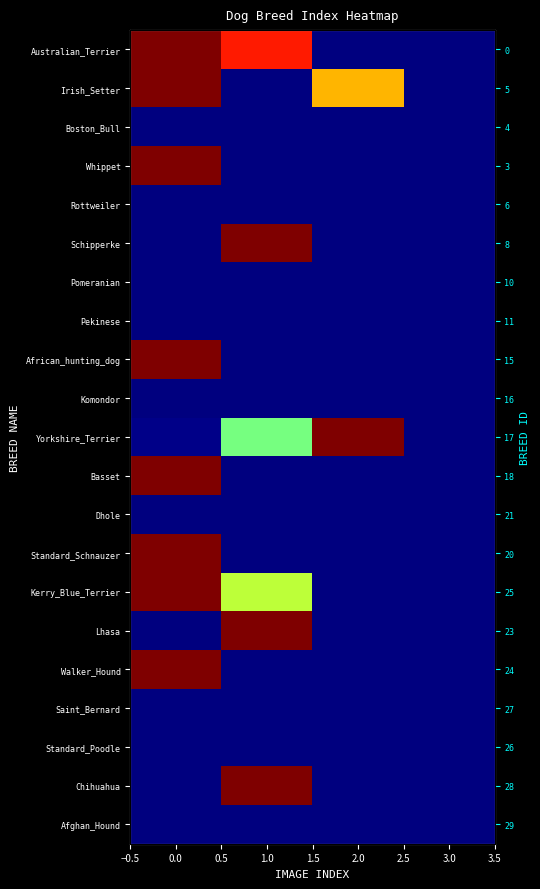

At how many categories does at least one series exceed 0?

3